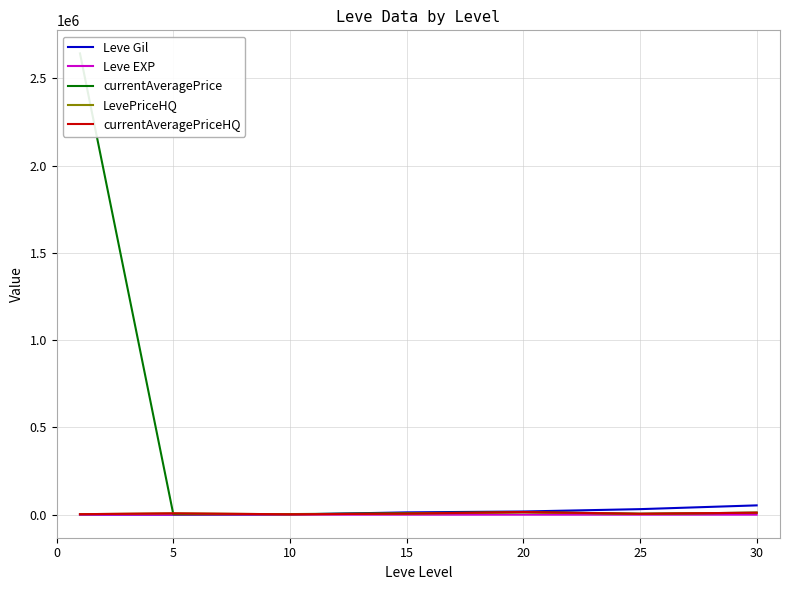

How many interior local valleys does the currentAveragePriceHQ series have?

2